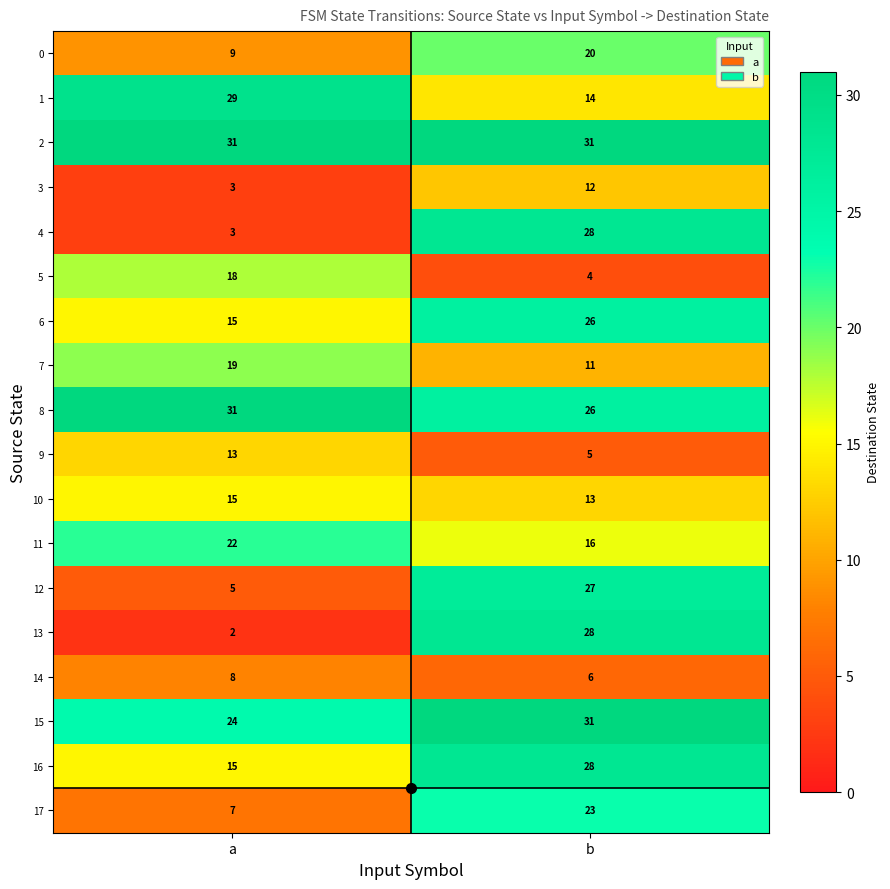

What is the average value of the 13 series?

15